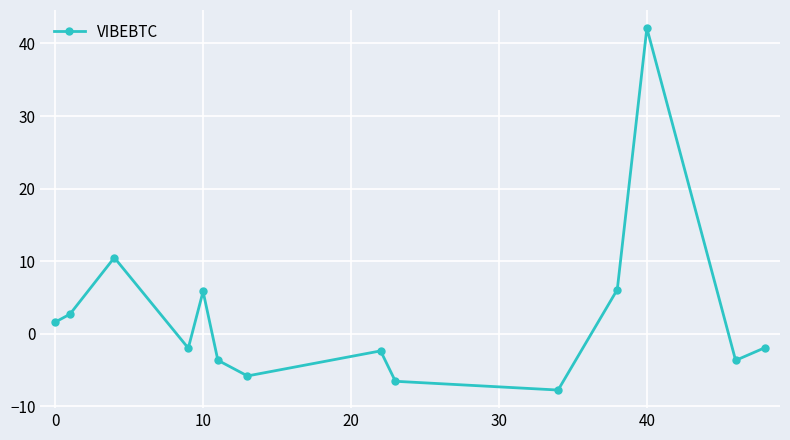

What is the difference between the maximum and minimum values?

49.8